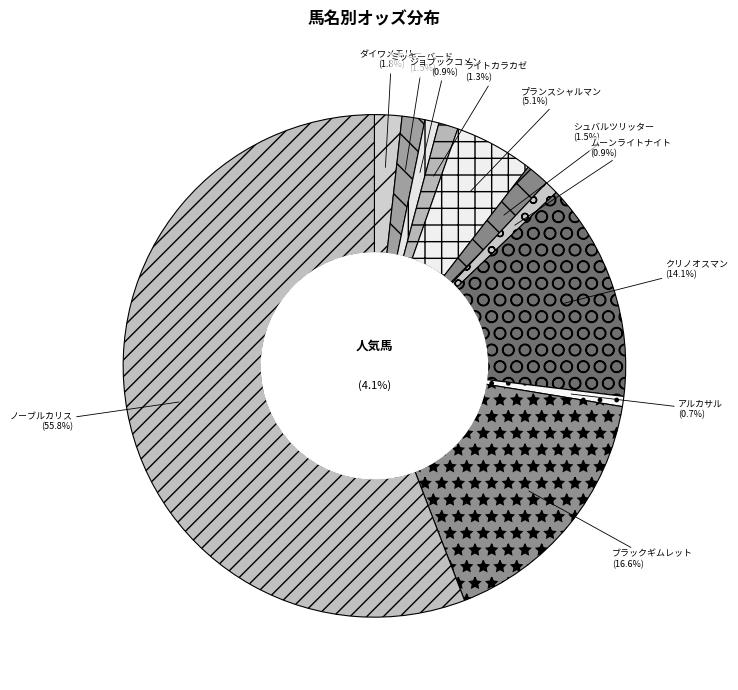

To the nearest percent, what portion does プランスシャルマン(牡6) represent?

5%